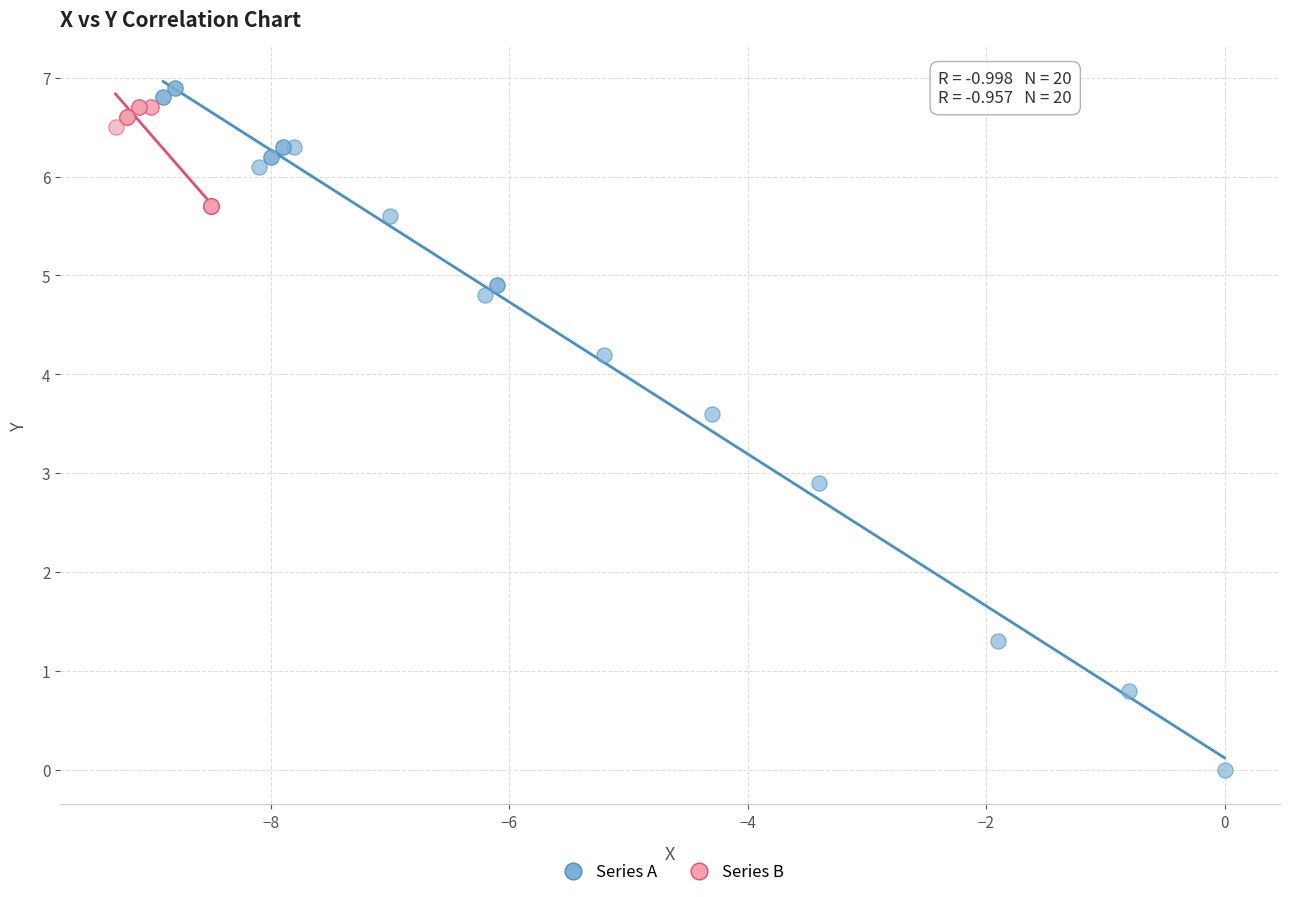

Which series has the largest Y range (max minus min)?

Series A